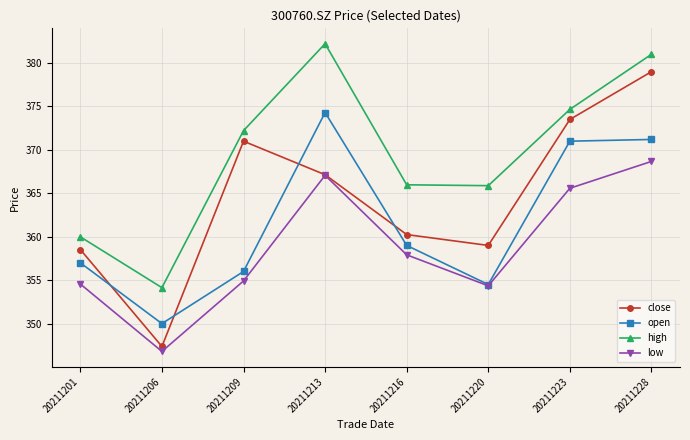

What is the greatest value displayed?

382.2